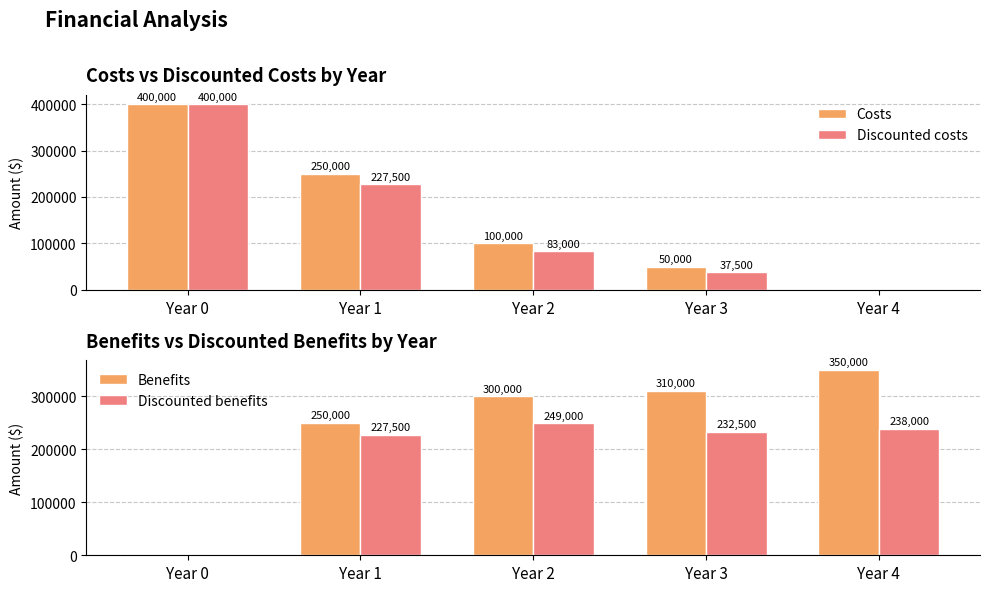

Between Year 2 and Year 3, which series saw the biggest shift?

Costs